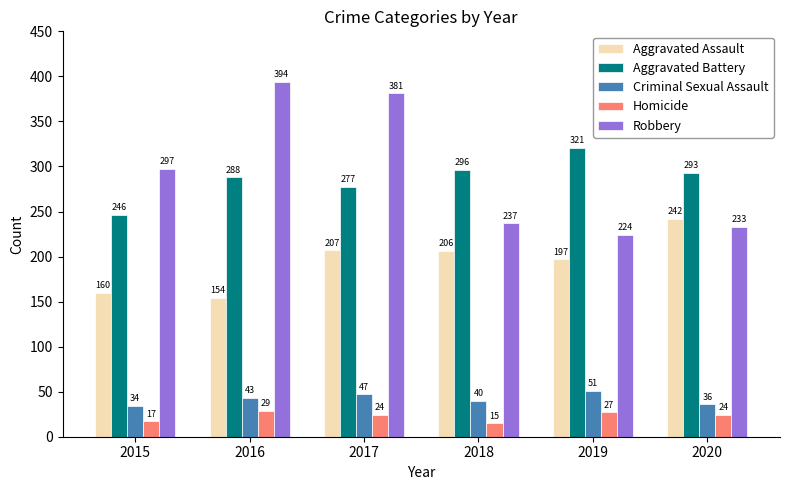

How many series are shown in this chart?

5